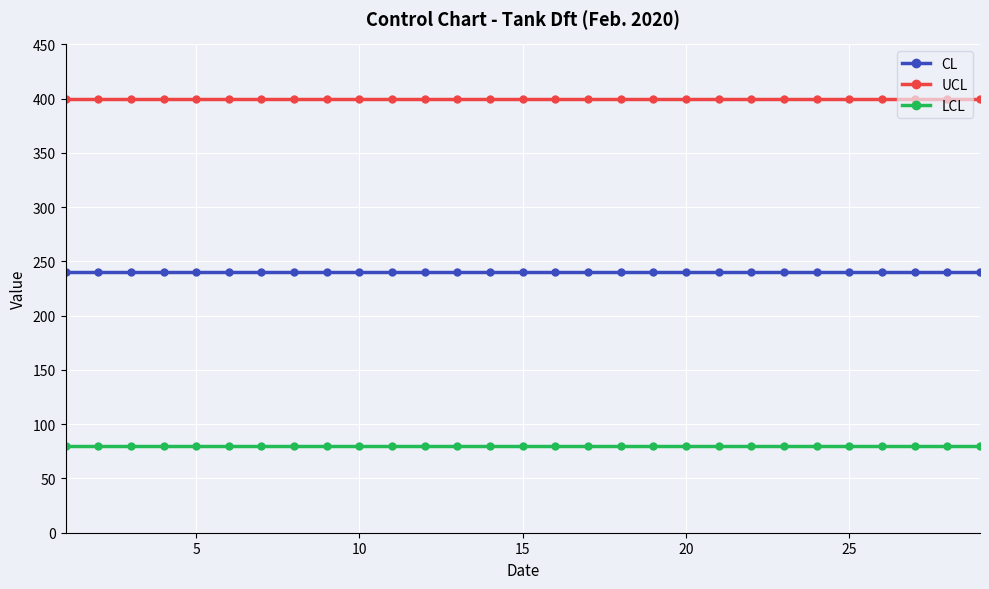

True or false: LCL and UCL intersect in this chart.

False